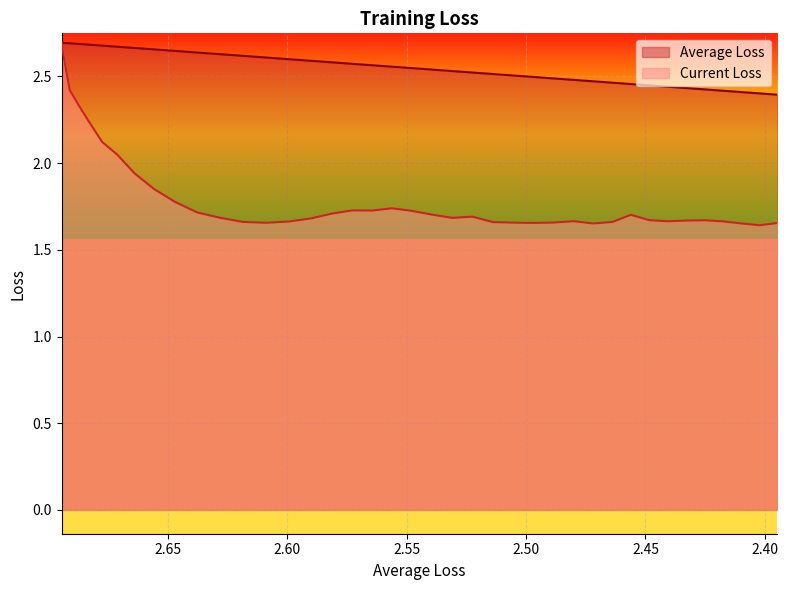

True or false: Current Loss and Average Loss cross at least once.

False